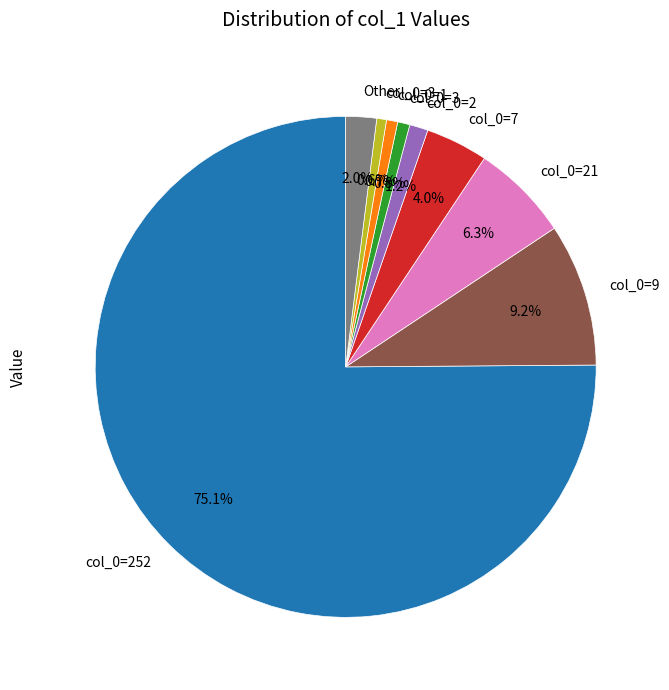

Is there any slice that represents more than half of the pie?

Yes